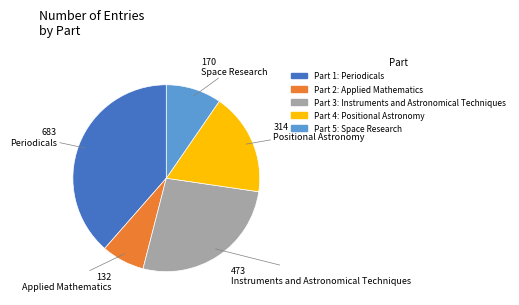

Is there any slice that represents more than half of the pie?

No